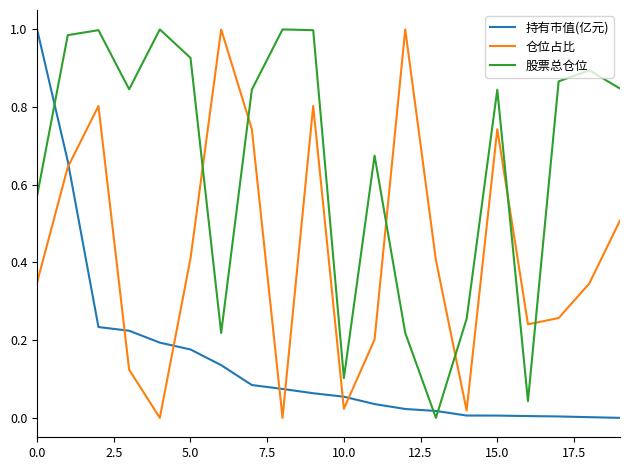

Rank the series by their average value, from highest to lowest.

股票总仓位, 仓位占比, 持有市值(亿元)